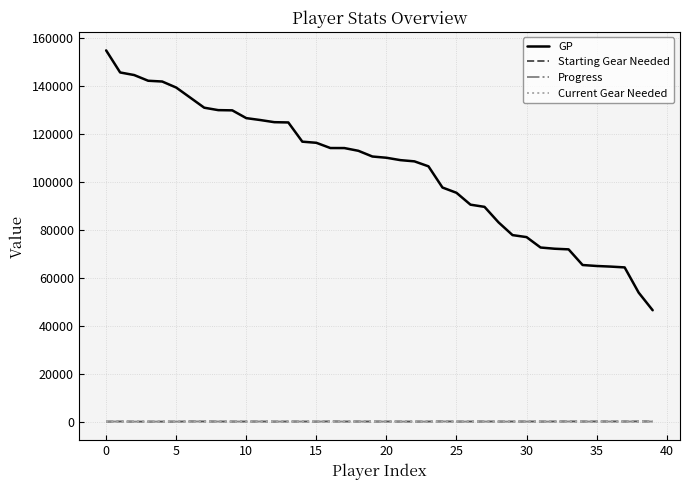

What is the average value of the Current Gear Needed series?

22